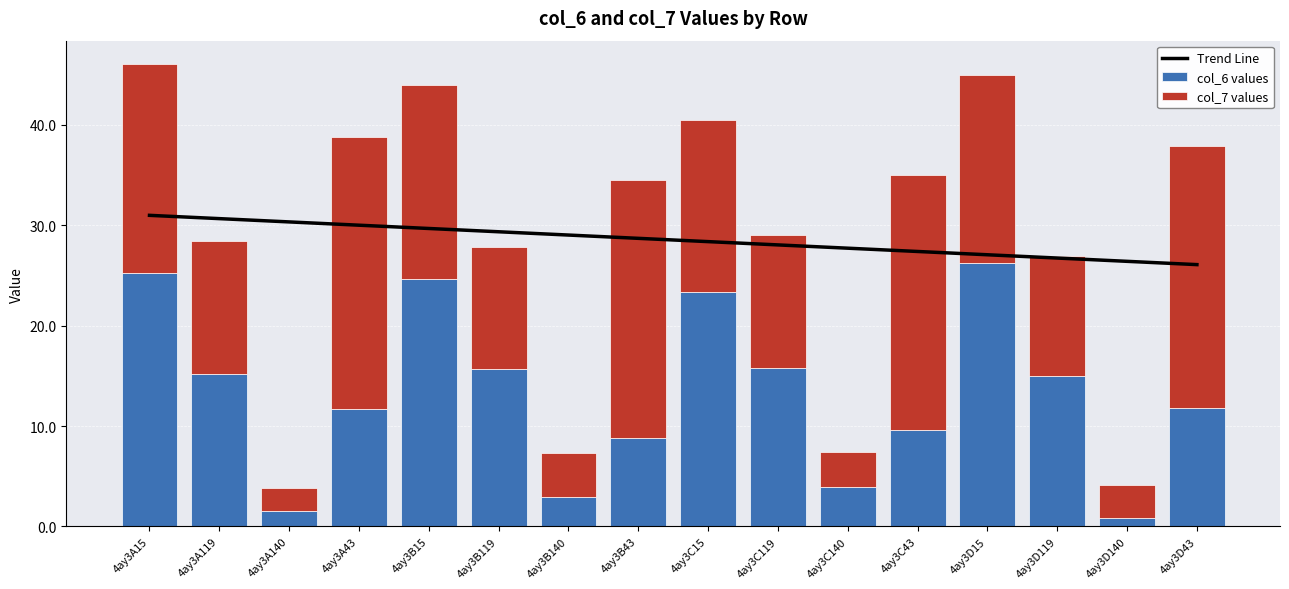

How many values in the col_7 values series are below 17?

8